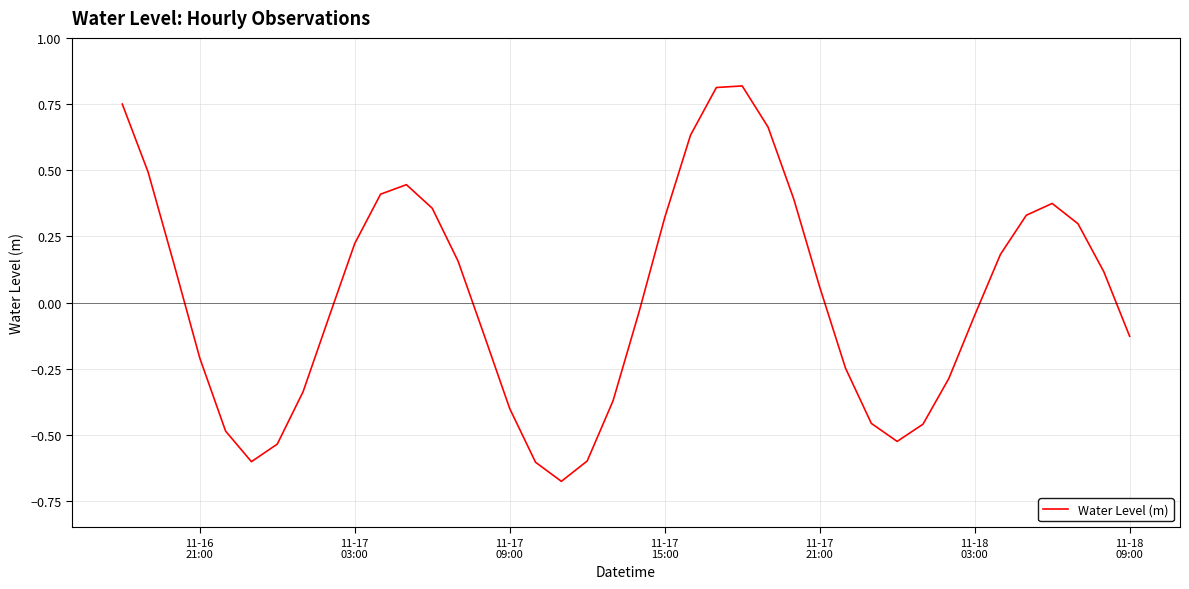

What is the difference between the maximum and minimum values?

1.5